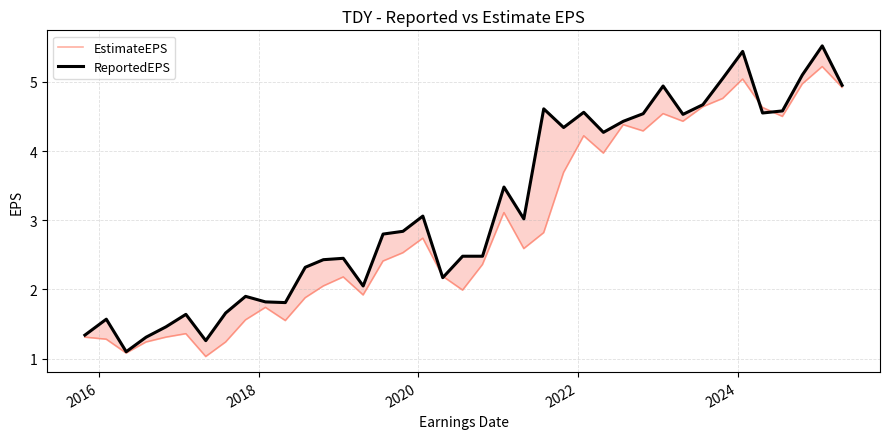

Does the chart display data point markers on the line(s)?

No